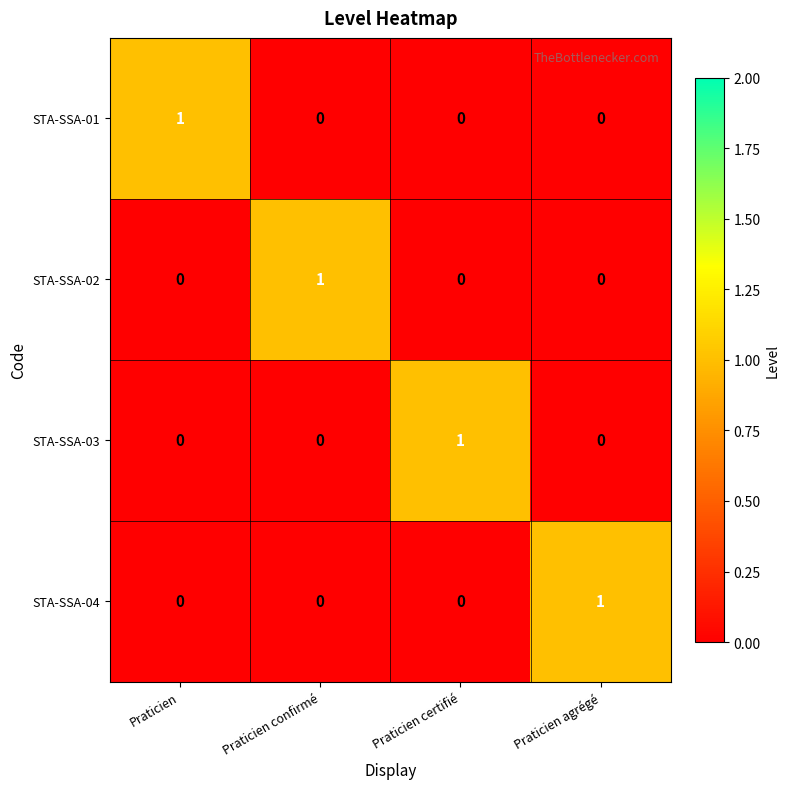

At which label does STA-SSA-01 reach its peak?

Praticien